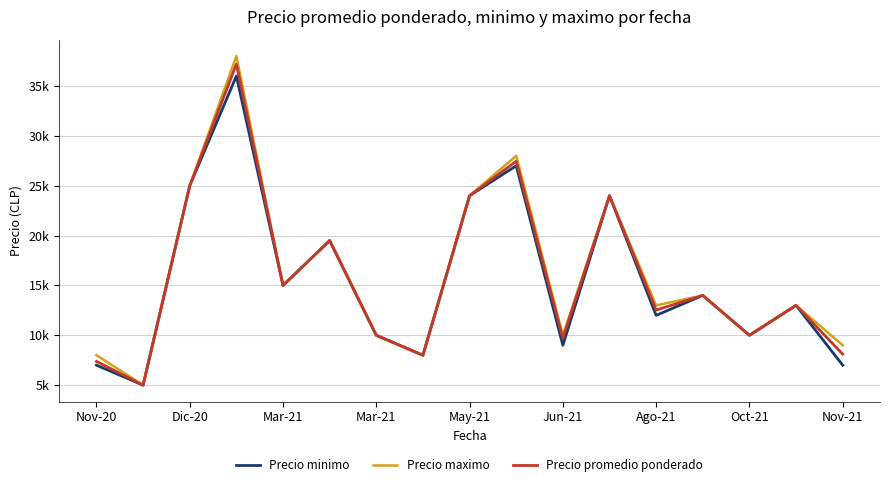

What is the average value of the Precio maximo series?

16088